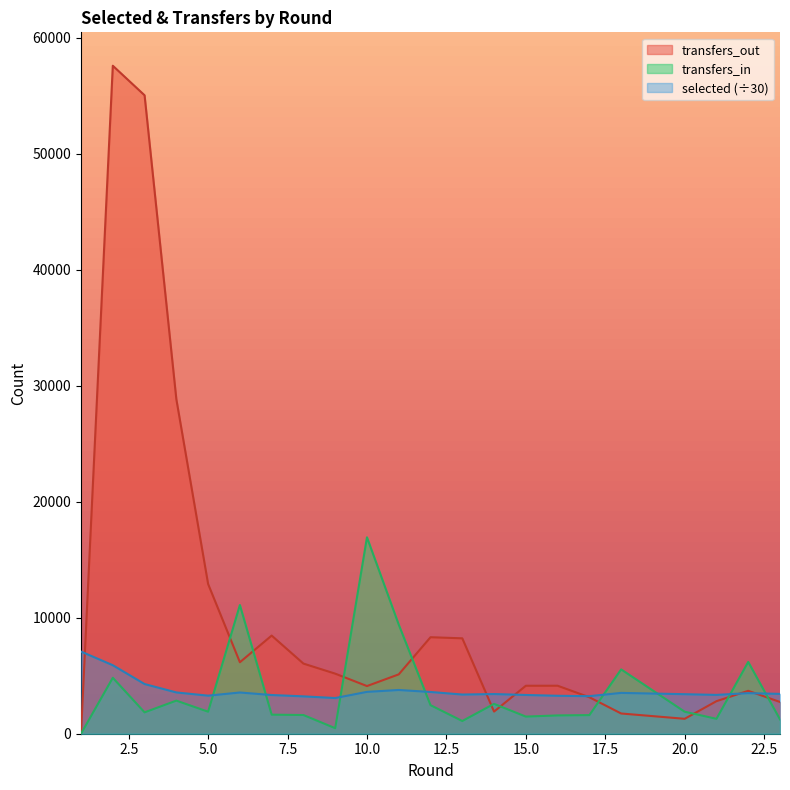

At which category is the sum across all series the highest?

2